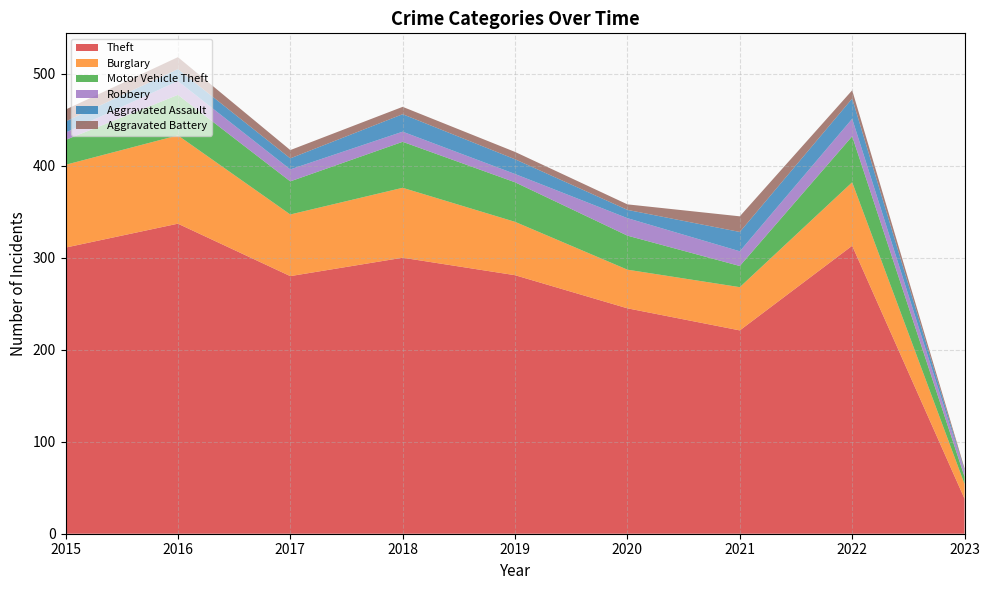

Reading left to right, list all the values displayed in this chart.

Theft: 2015=311	2016=337	2017=280	2018=300	2019=281	2020=245	2021=221	2022=313	2023=38
Burglary: 2015=90	2016=96	2017=67	2018=76	2019=58	2020=42	2021=47	2022=69	2023=16
Motor Vehicle Theft: 2015=27	2016=44	2017=36	2018=50	2019=43	2020=37	2021=23	2022=50	2023=8
Robbery: 2015=8	2016=15	2017=13	2018=11	2019=9	2020=19	2021=16	2022=19	2023=6
Aggravated Assault: 2015=12	2016=13	2017=12	2018=19	2019=16	2020=9	2021=21	2022=22	2023=1
Aggravated Battery: 2015=13	2016=13	2017=9	2018=8	2019=8	2020=6	2021=17	2022=9	2023=2